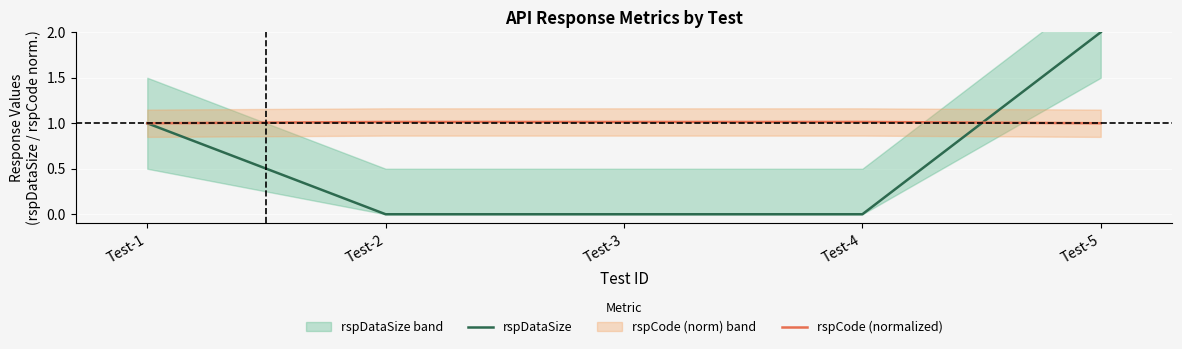

What is the value of the rspDataSize point at the 1st from the left?

1.0